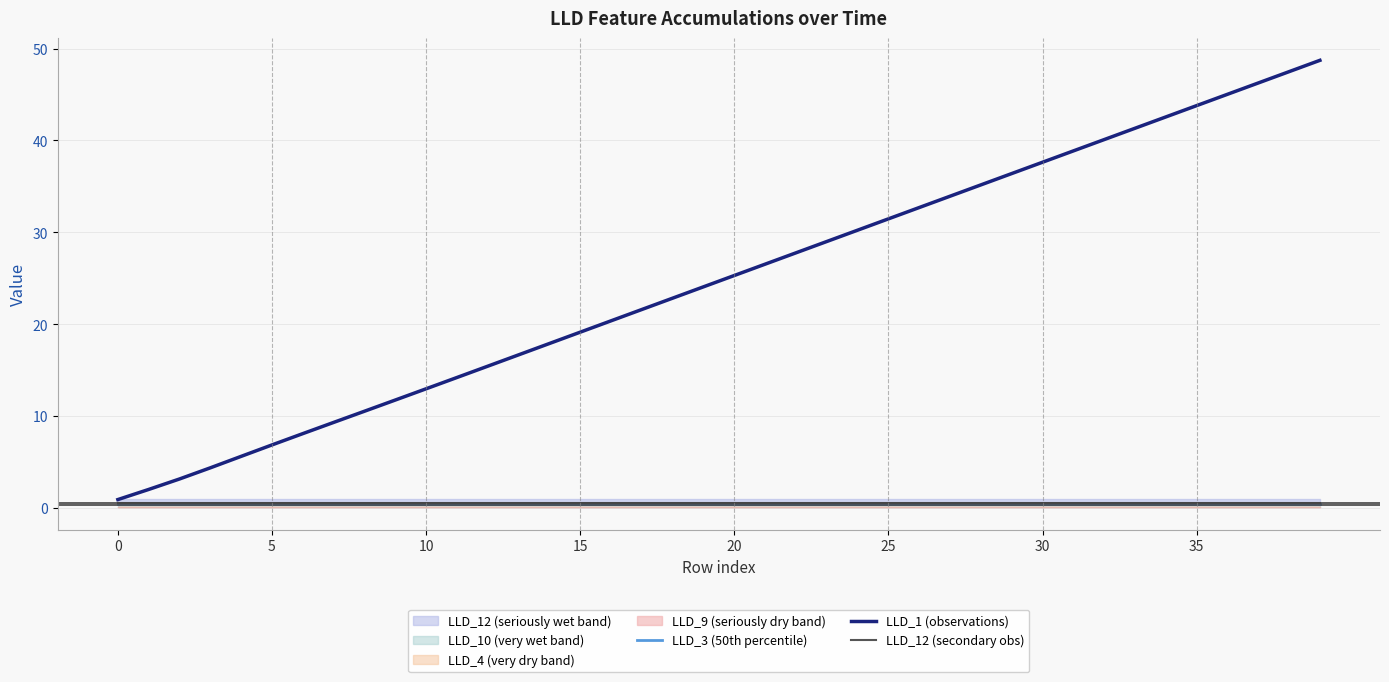

What is the label of the 26th point from the right?

14